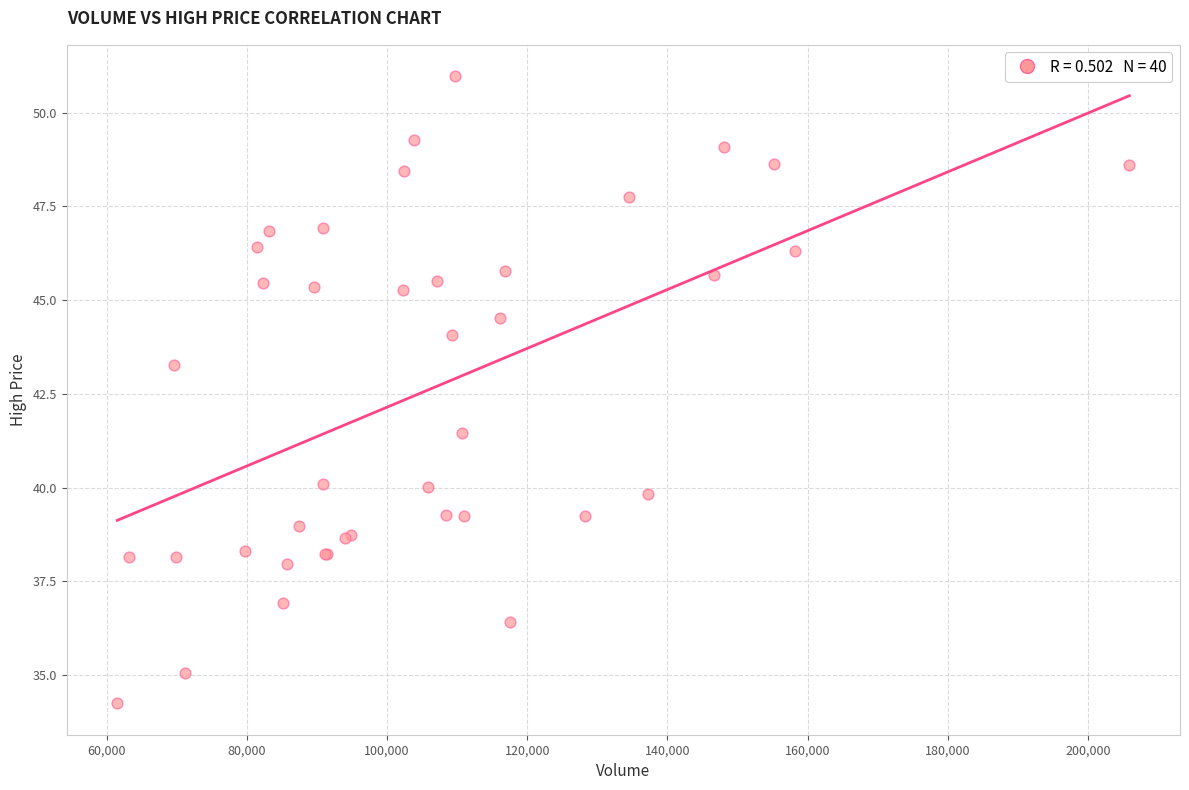

What Y value in the scatter plot is closest to 42?

41.5